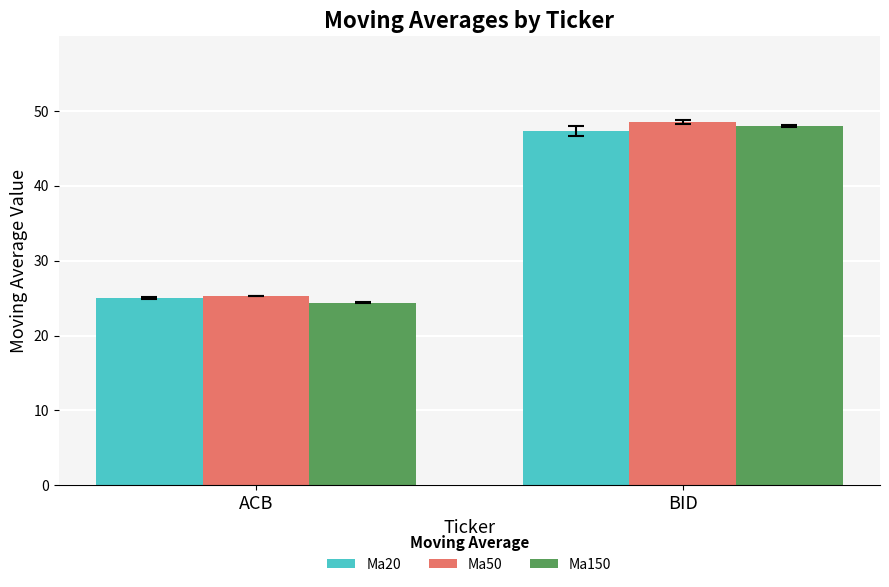

What is the value of the Ma20 bar at the 1st from the left?

25.0